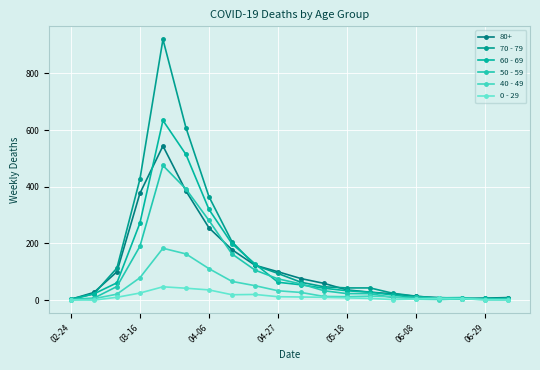

How many data points does each series have?

20